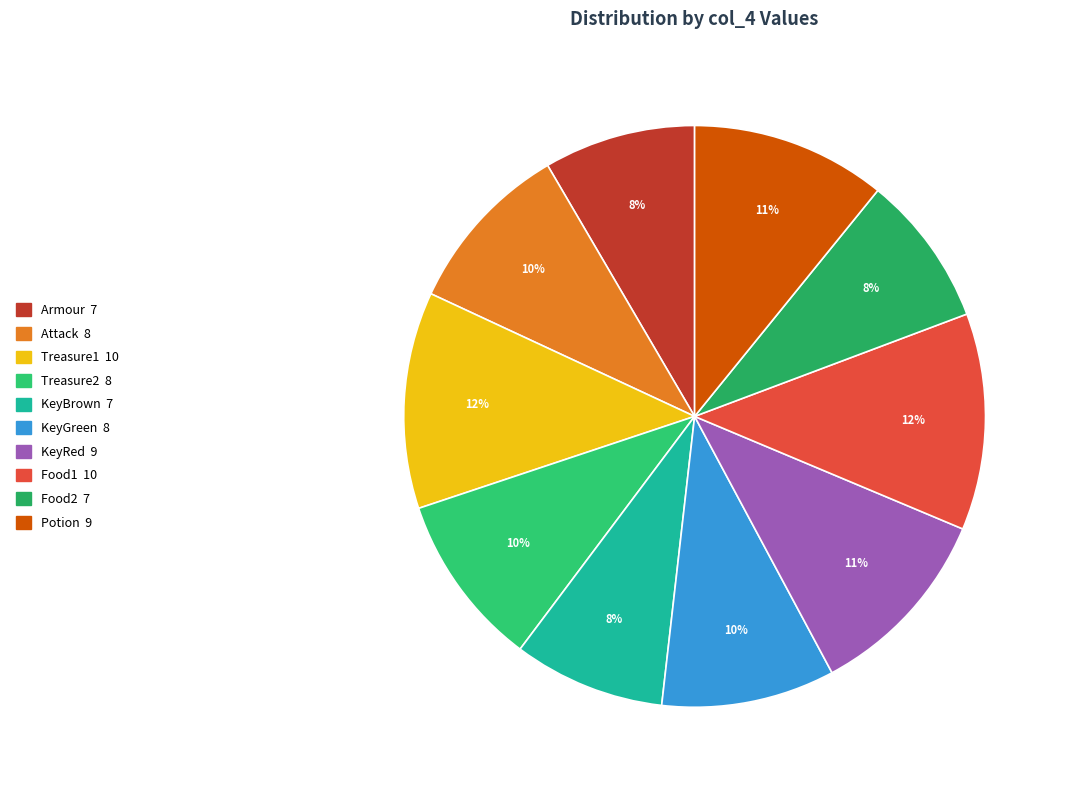

Does Attack account for over 50% of the chart?

No